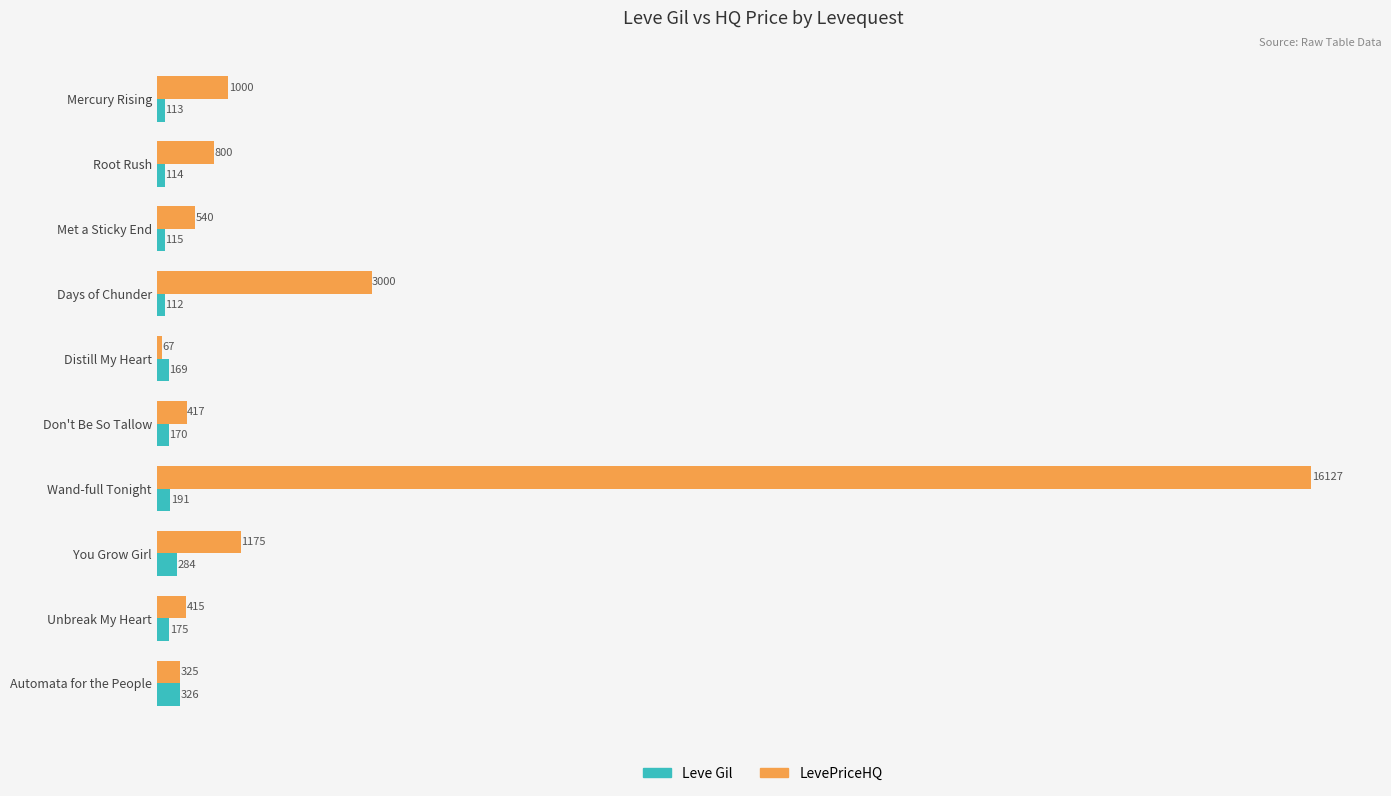

Which category has the highest value across all series?

Wand-full Tonight